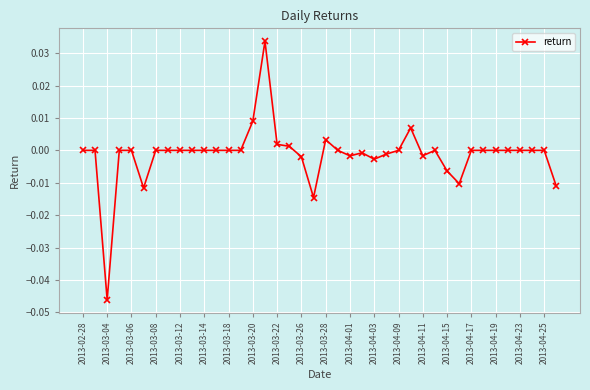

True or false: there are more than 2 points higher than both neighbors.

True